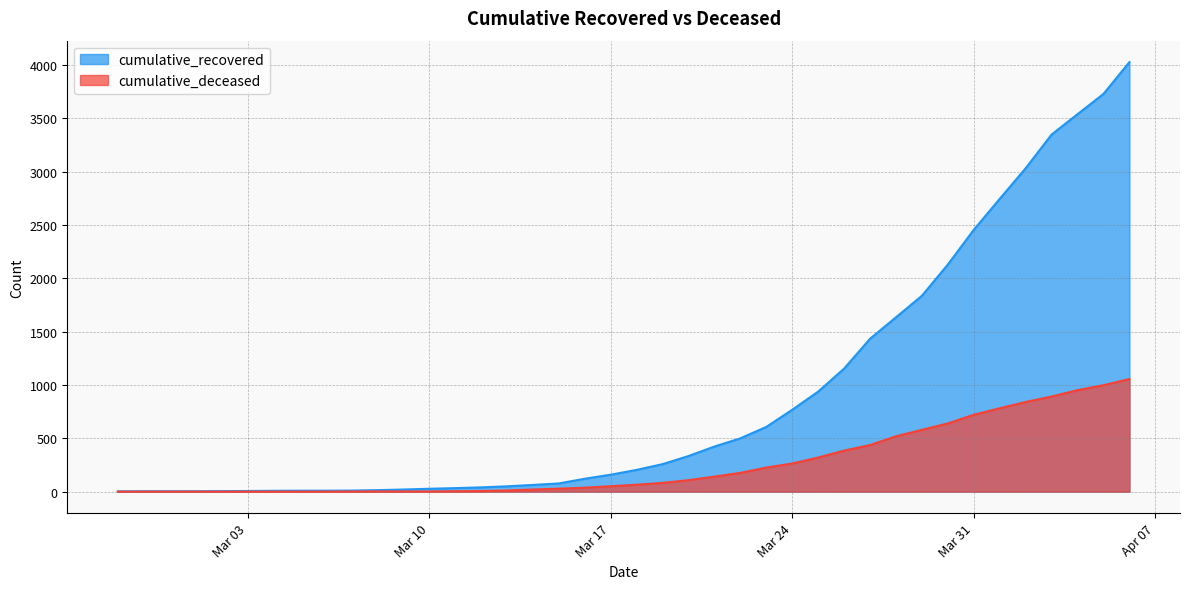

Reading right to left, what are all the values shown in this chart?

cumulative_recovered: 4028	3730	3540	3349	3033	2746	2456	2130	1837	1635	1434	1154	938	768	607	500	423	334	258	204	159	121	77	63	50	40	33	27	20	14	10	9	9	8	6	5	4	4	4	3
cumulative_deceased: 1056	998	952	892	841	782	721	640	580	519	437	385	320	264	226	176	141	108	82	65	51	37	28	20	11	6	4	2	2	2	1	0	0	0	0	0	0	0	0	0